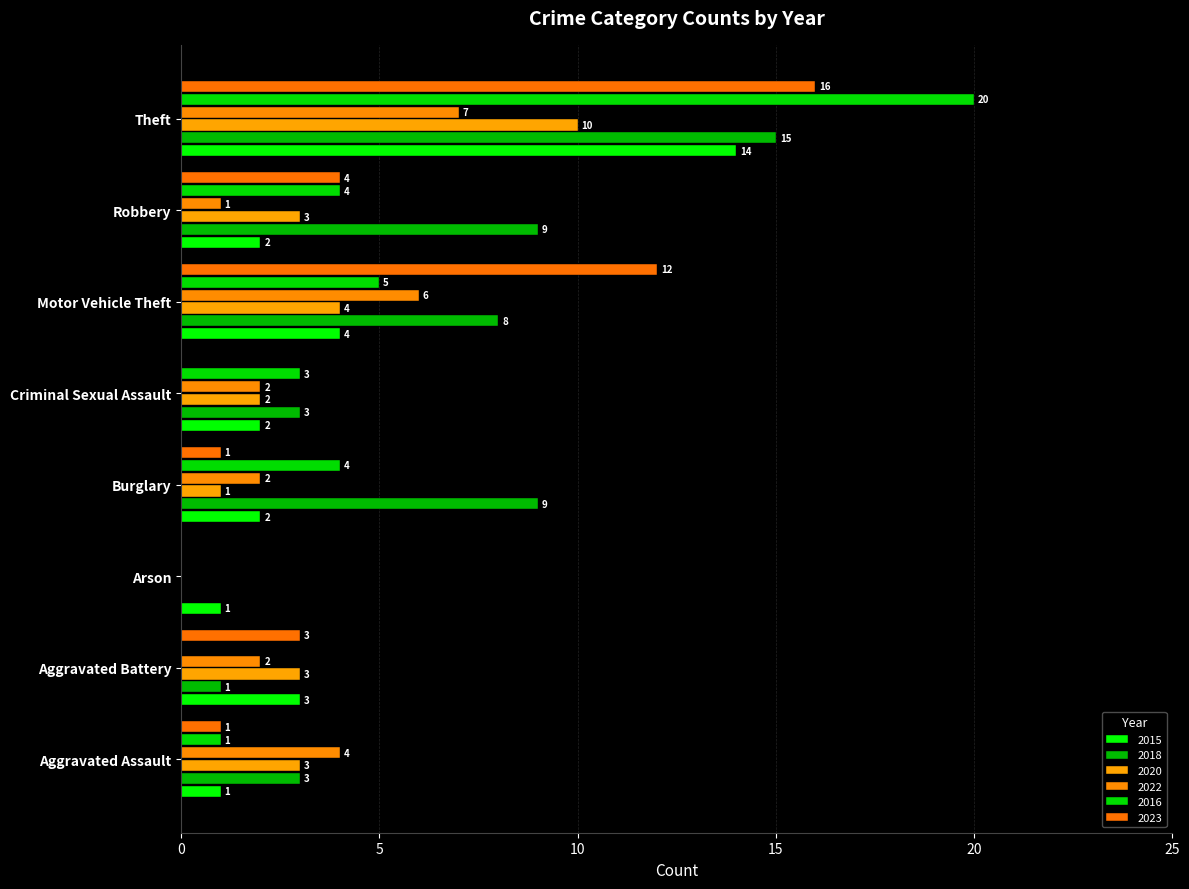

Rank the series at Criminal Sexual Assault from lowest to highest value.

2023, 2015, 2020, 2022, 2018, 2016